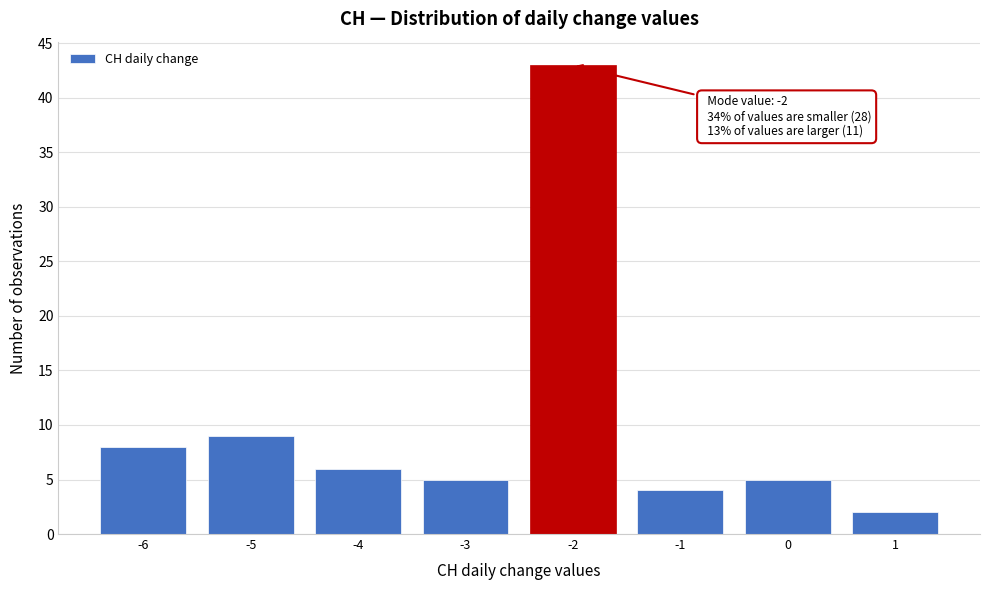

Over which range of the x-axis is the bar tallest?

-2.5 to -1.5